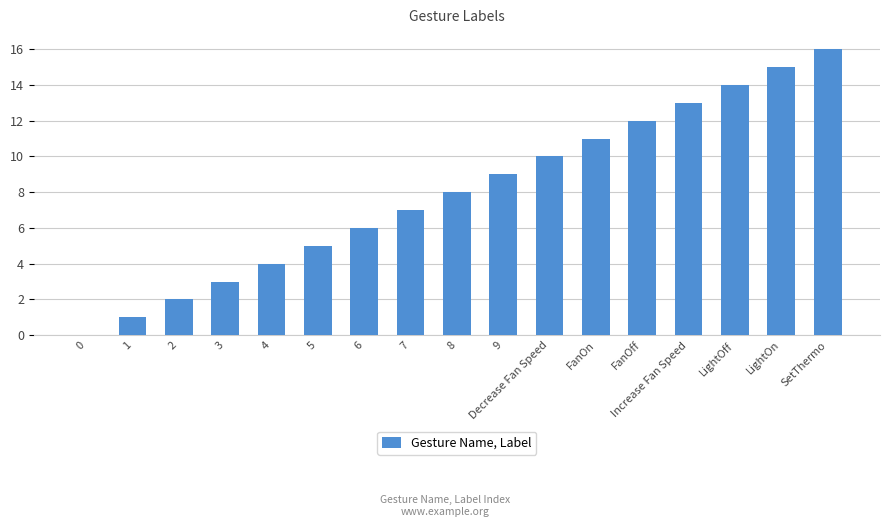

The chart shows a value of 13 at Increase Fan Speed. True or false?

True